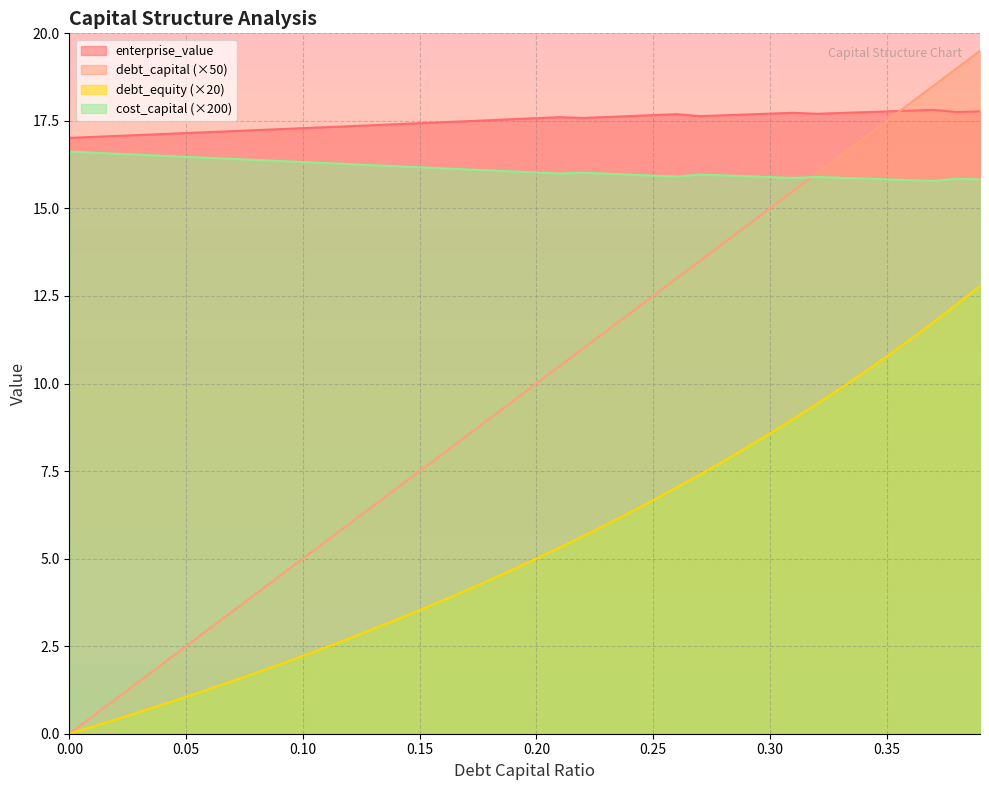

How many values in the cost_capital series exceed 16?

22